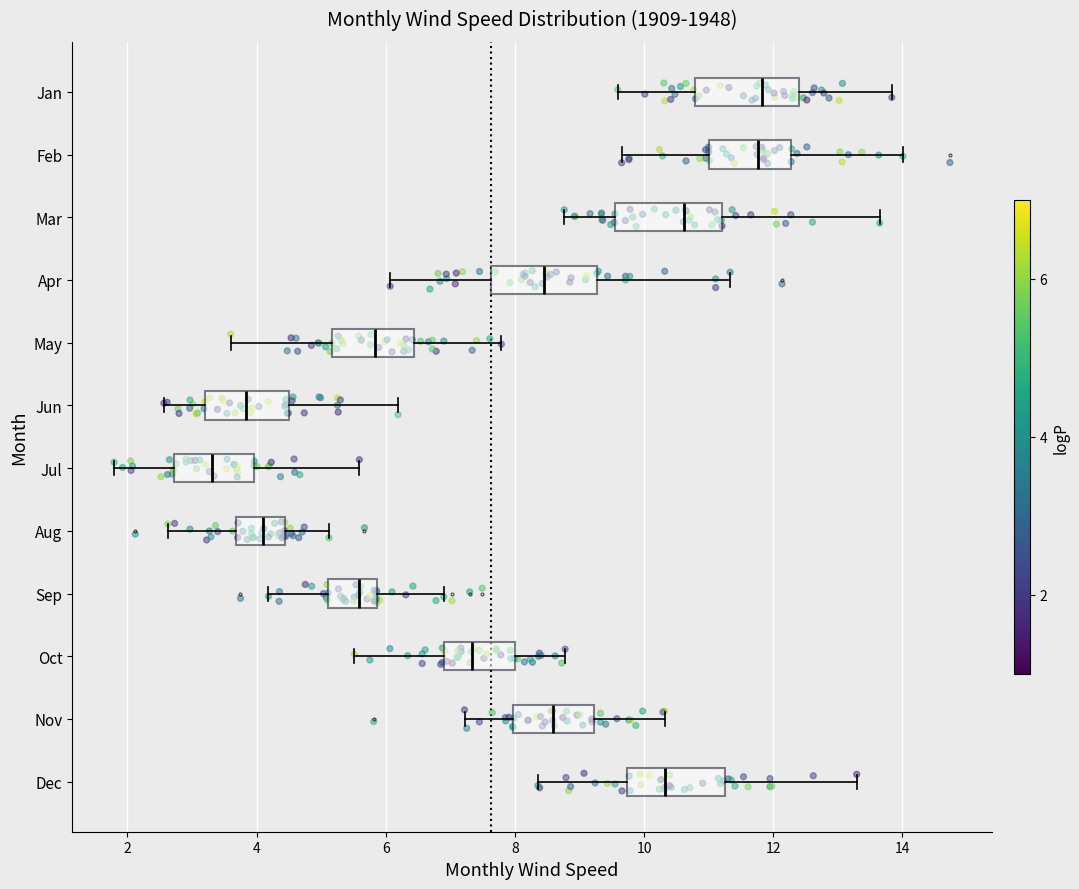

Which box has the furthest to the left median line?

Jul